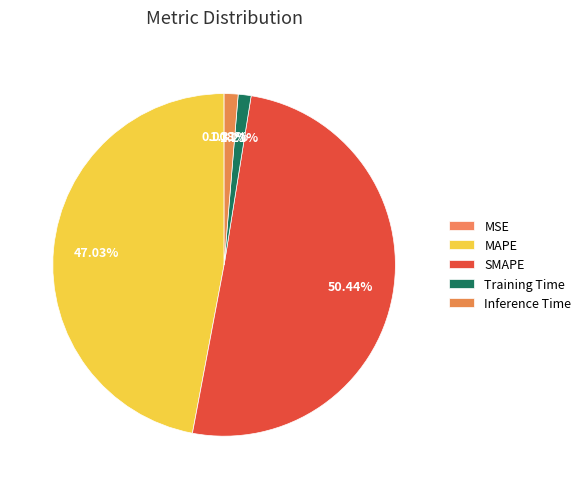

Rank the categories by value from lowest to highest.

MSE, Training Time, Inference Time, MAPE, SMAPE